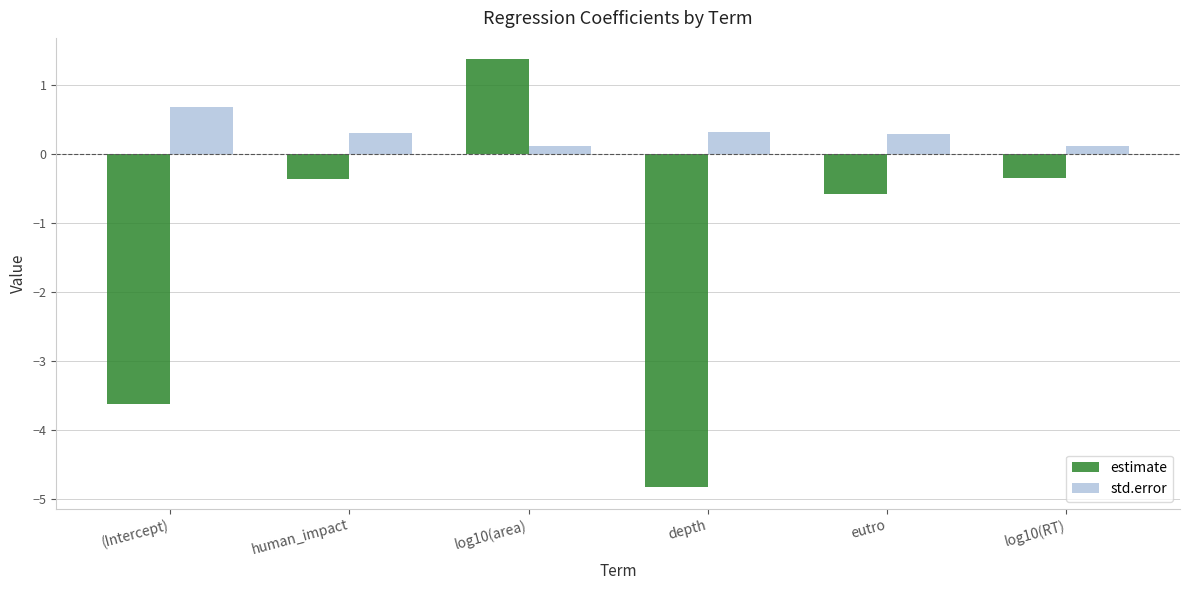

What is the difference between the second highest and second lowest values in the estimate series?

3.3